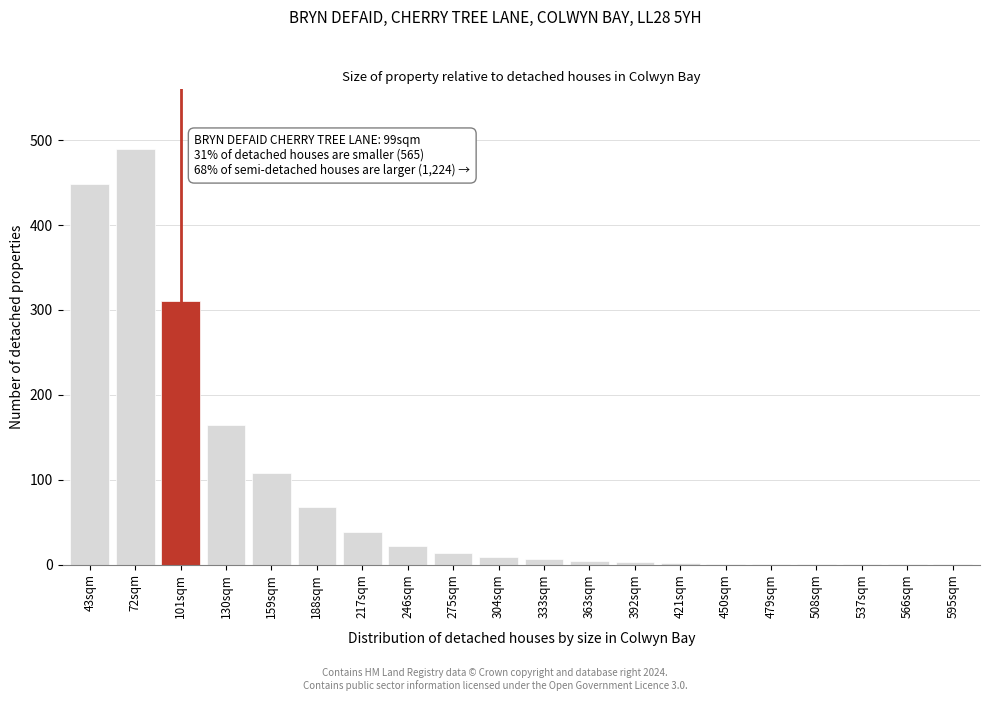

Which category has the highest value across all series?

72sqm